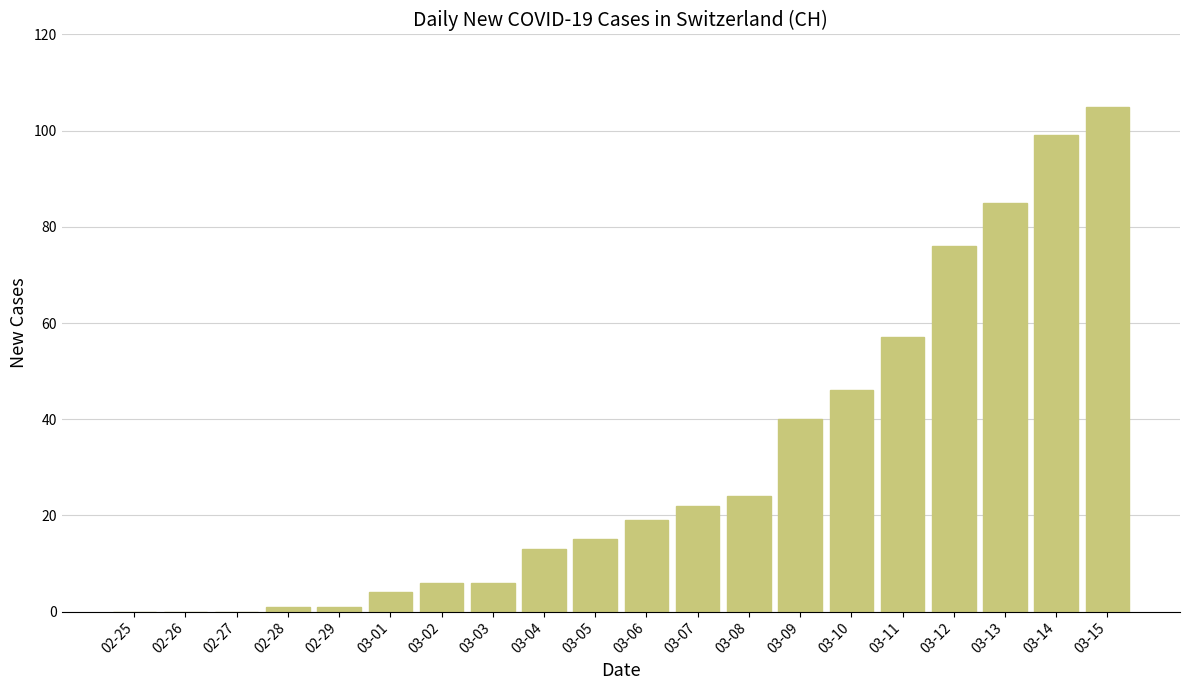

What is the greatest value displayed?

105